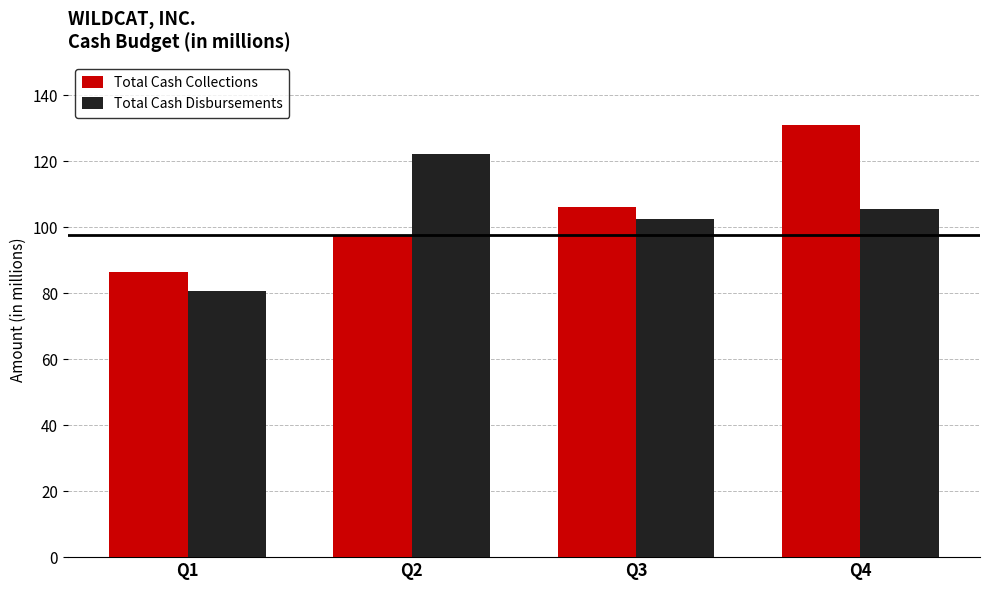

The Total Cash Collections series shows 44.9 at Q1. True or false?

False